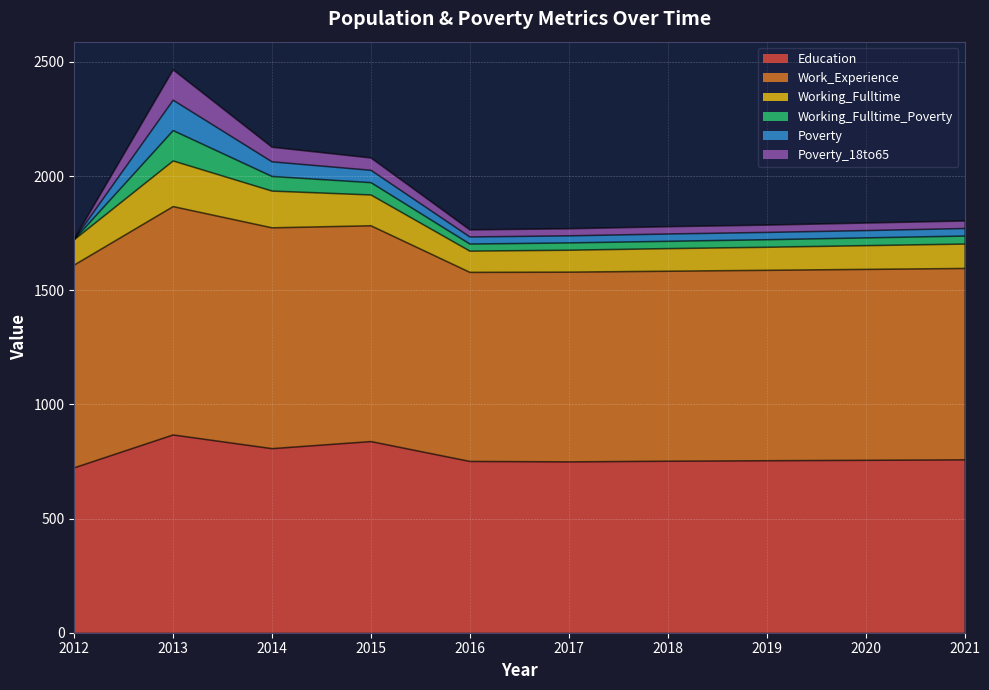

What is the spread (max minus min) of values at 2017?

800